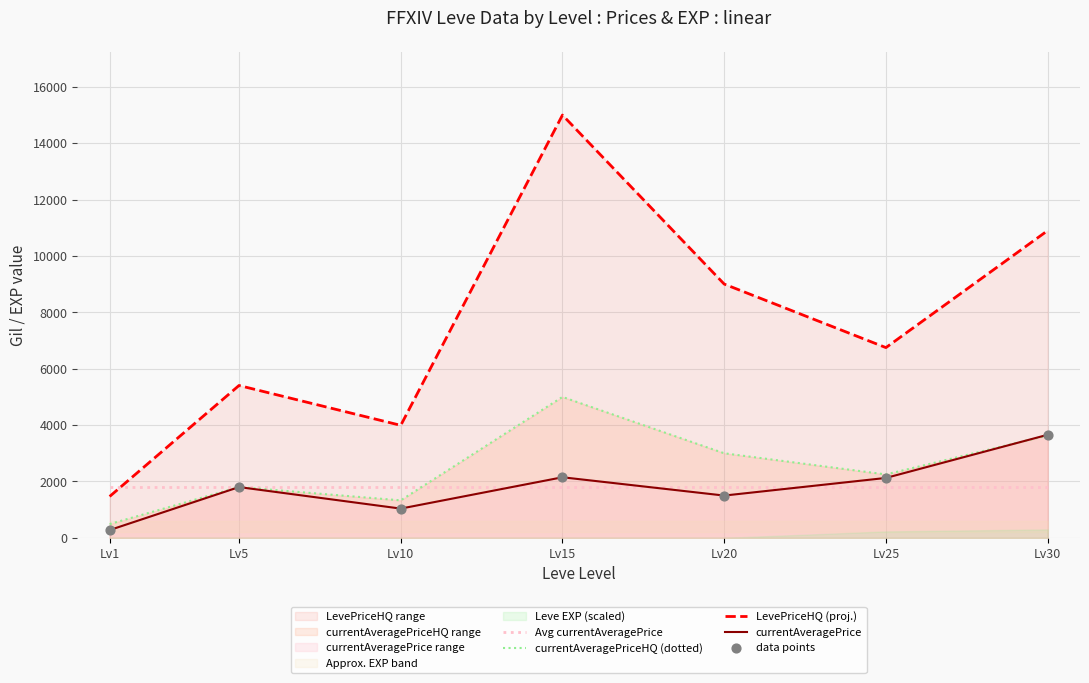

Which series contains the lowest Y value?

currentAveragePrice